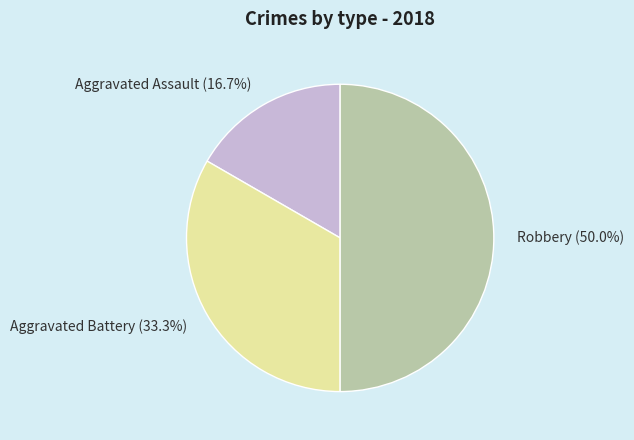

How many slices are in this pie chart?

3